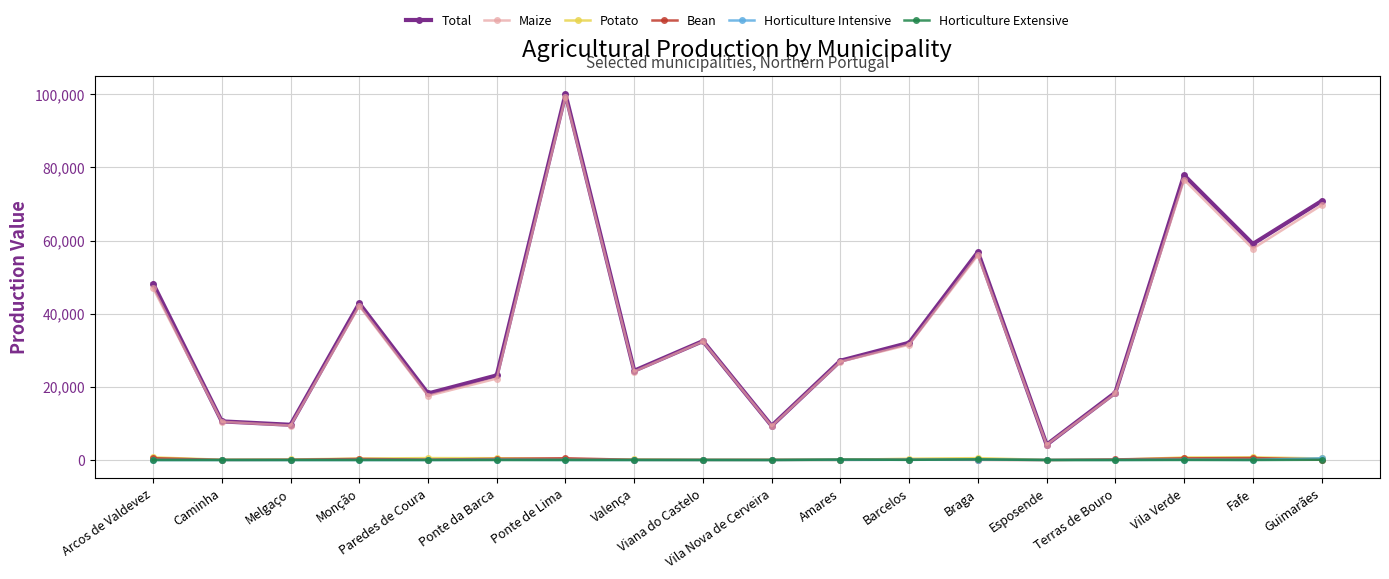

What is the difference between the maximum and minimum values in the Total series?

95833.7